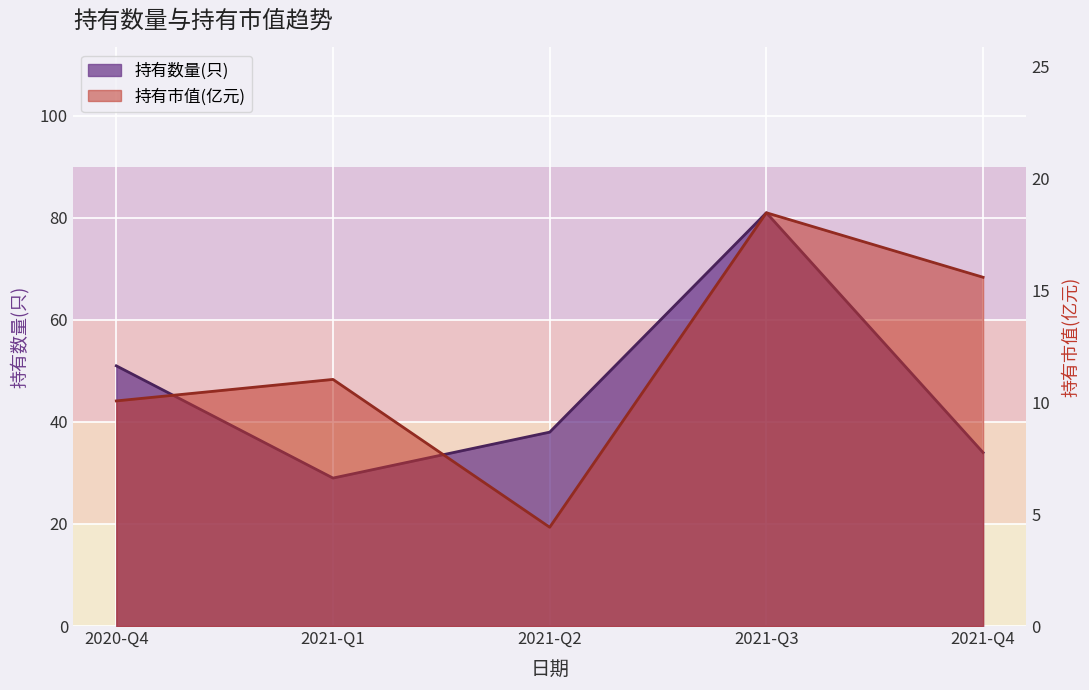

What is the spread (max minus min) of values at 2021-Q1?

18.0